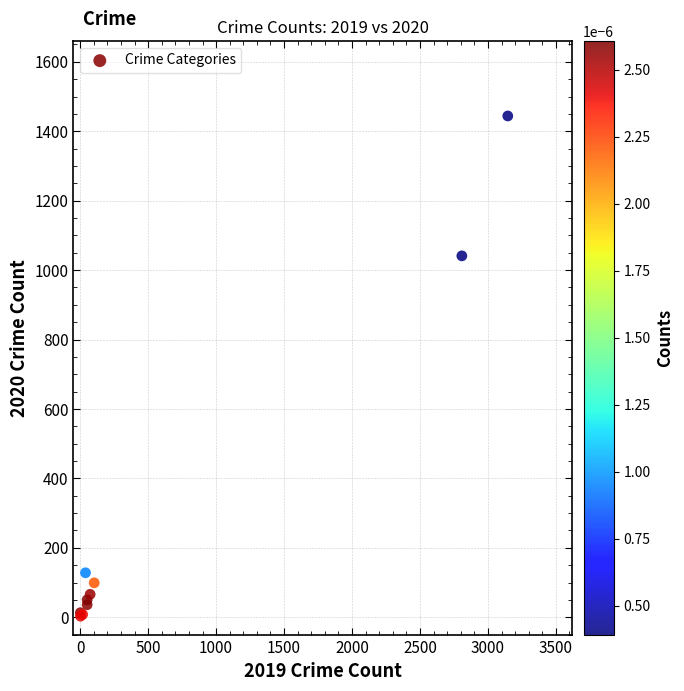

What Y value in the scatter plot is closest to 723?

1041